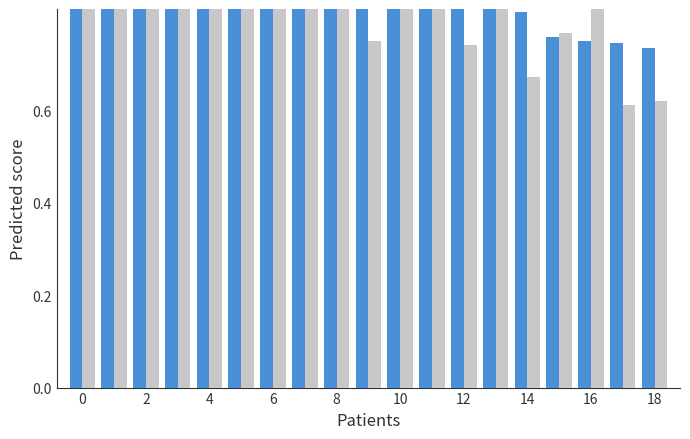

What is the greatest value displayed?

1.0